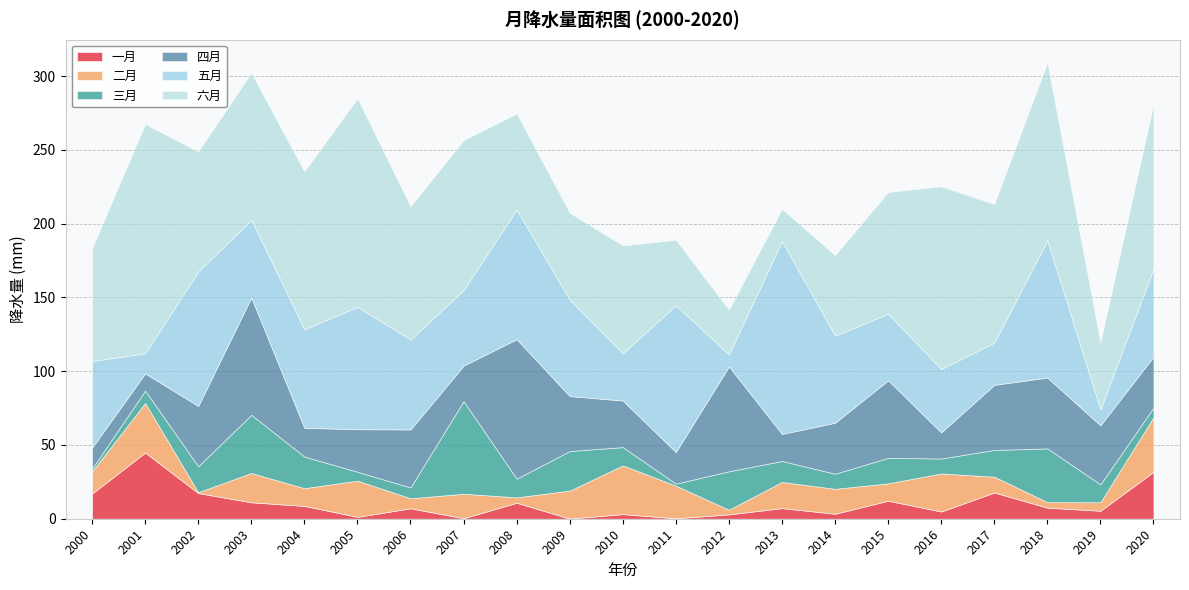

What are all the series names shown in the legend?

一月, 二月, 三月, 四月, 五月, 六月